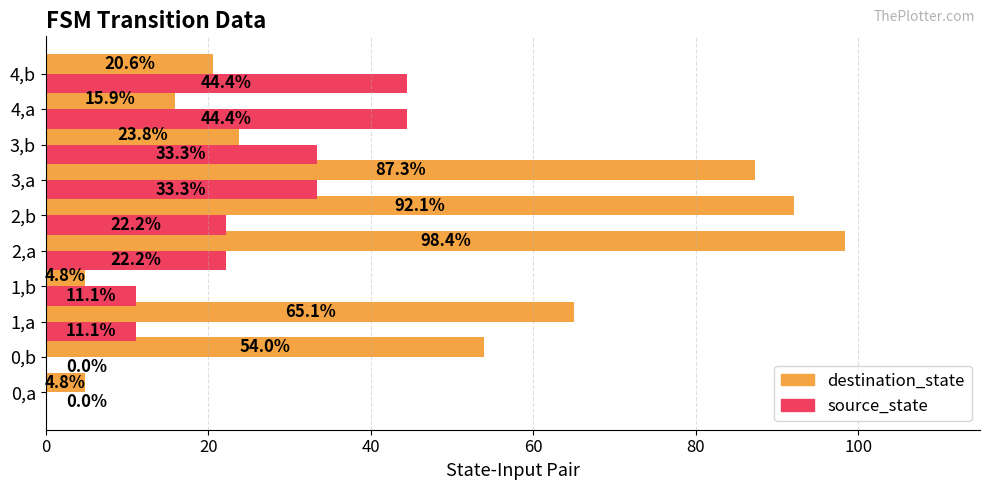

What are all the series names shown in the legend?

destination_state, source_state